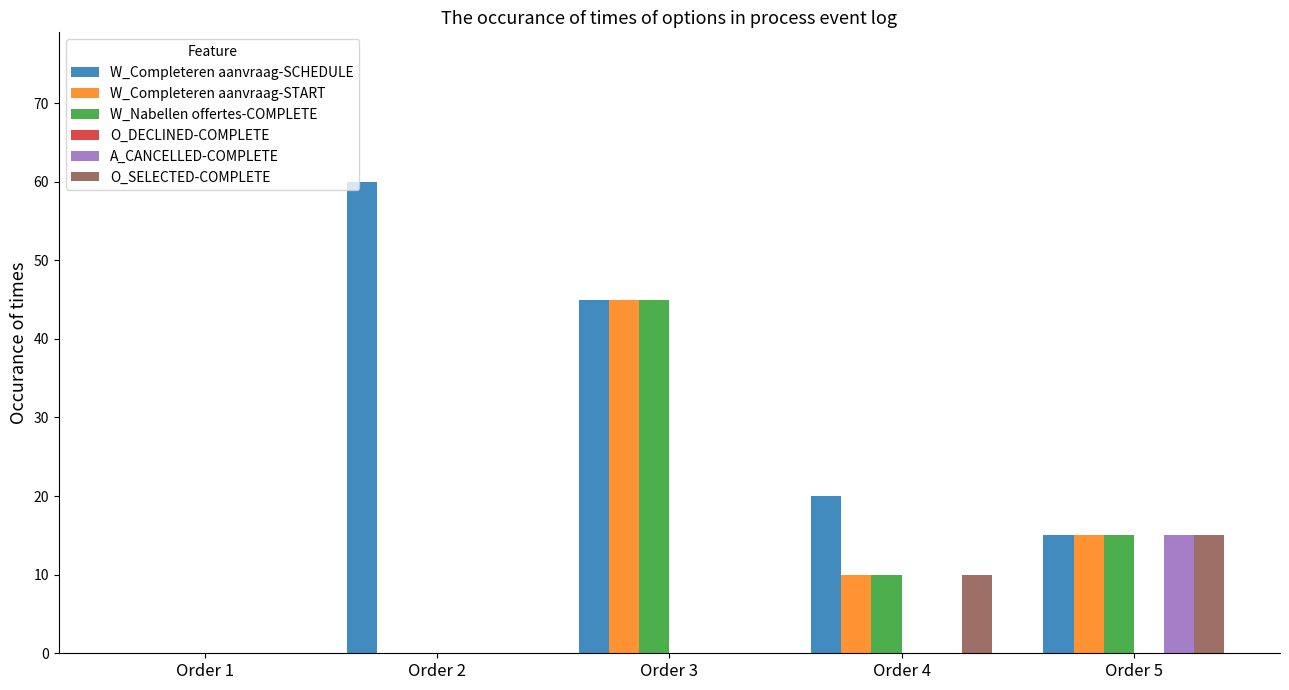

Count the number of categories in the chart.

5